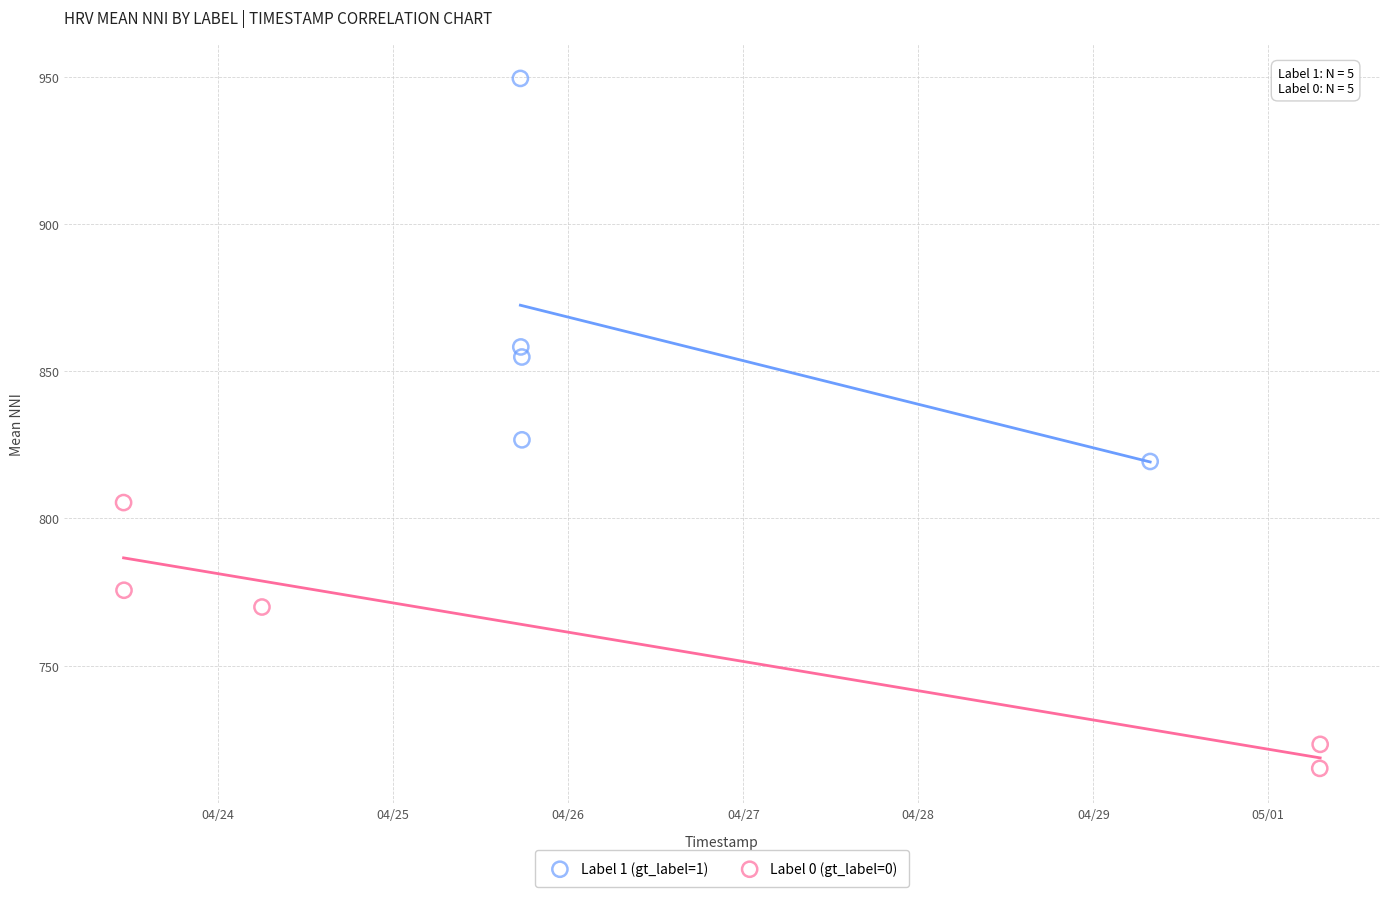

Which series contains the highest Y value?

Label 1 (gt_label=1)